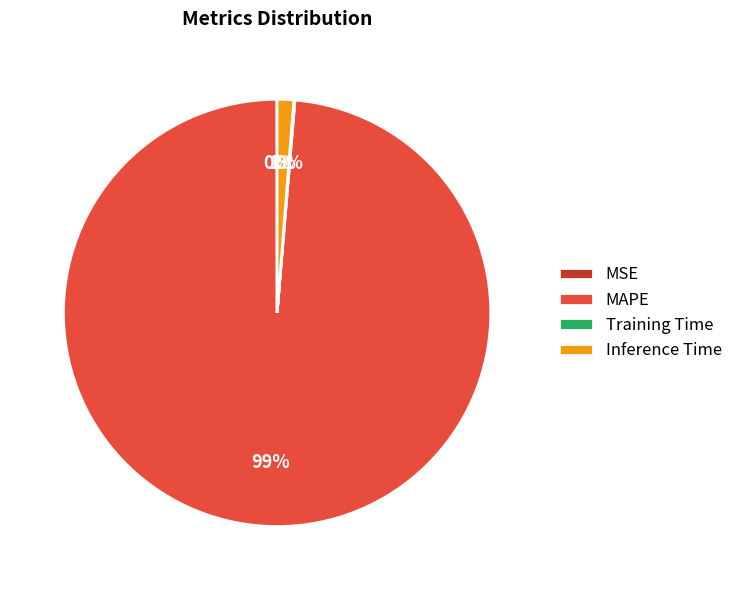

To the nearest percent, what is the average slice percentage?

25%